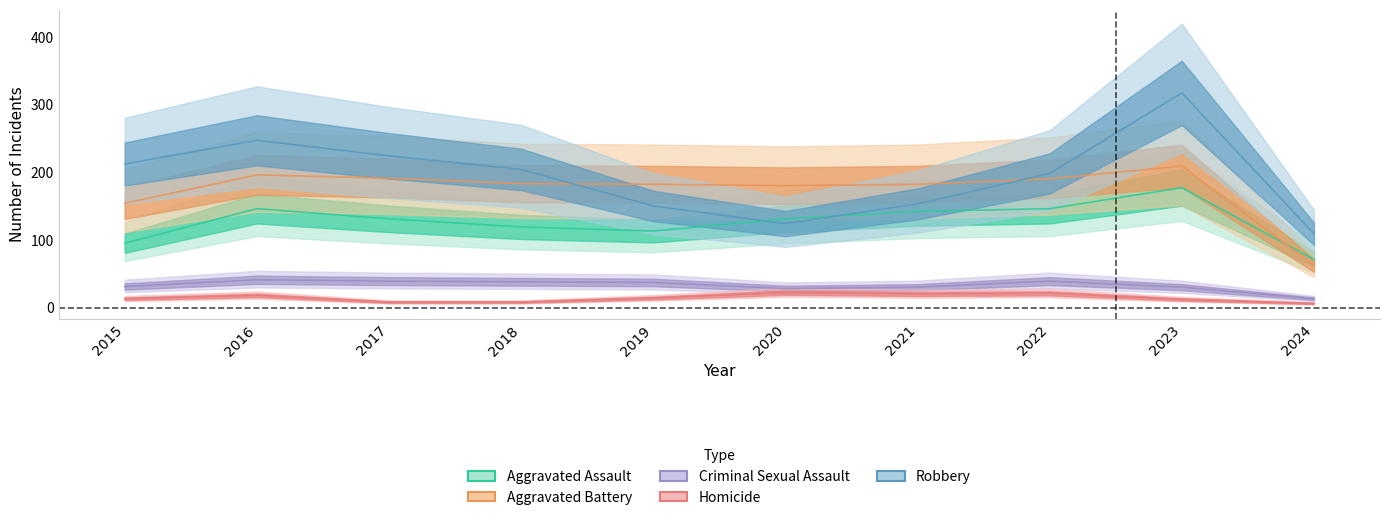

True or false: Criminal Sexual Assault and Aggravated Battery intersect in this chart.

False